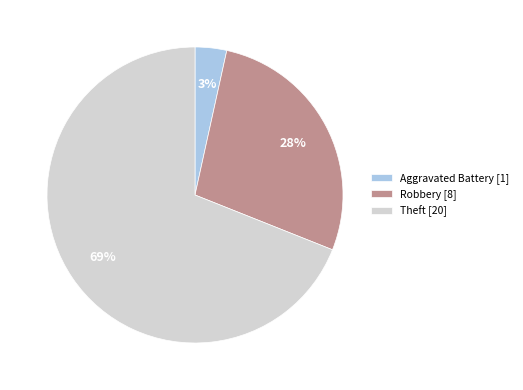

To the nearest percent, what portion does Aggravated Battery [1] represent?

3%